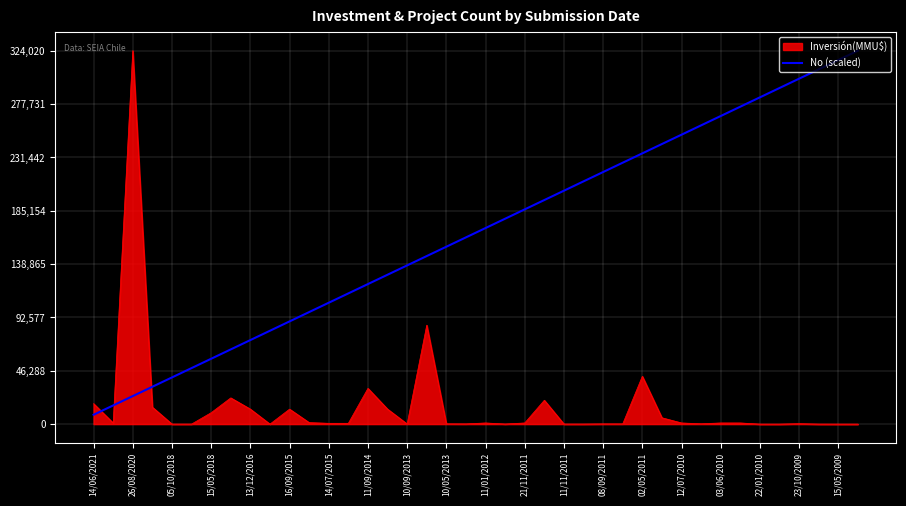

What is the difference between the maximum and minimum values in the No (scaled) series?

315919.5